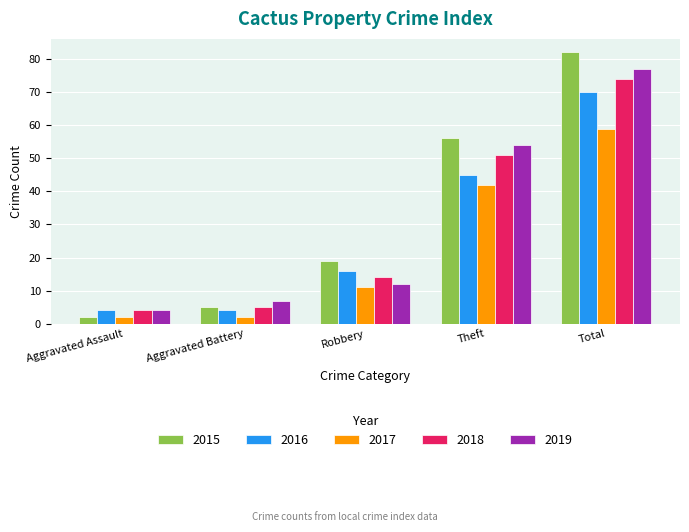

Which label corresponds to the largest value in the chart?

Total